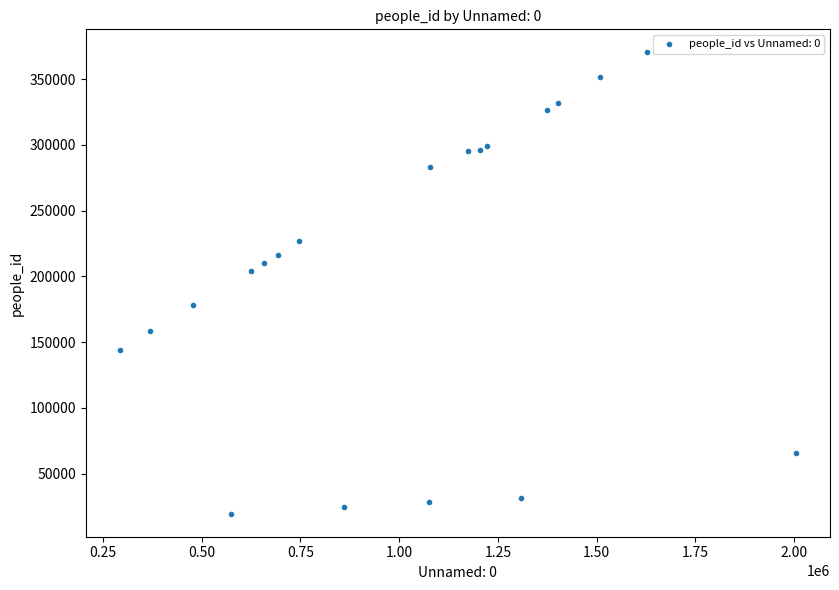

What Y value in the scatter plot is closest to 194899?

204308